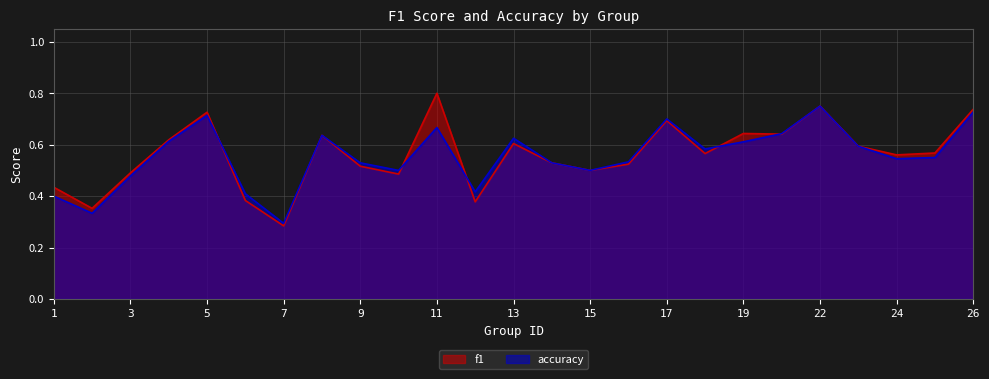

Which series has the widest spread of values?

f1